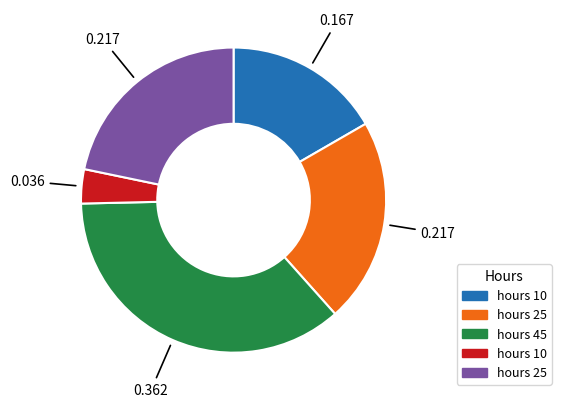

Does any single category account for the majority?

No